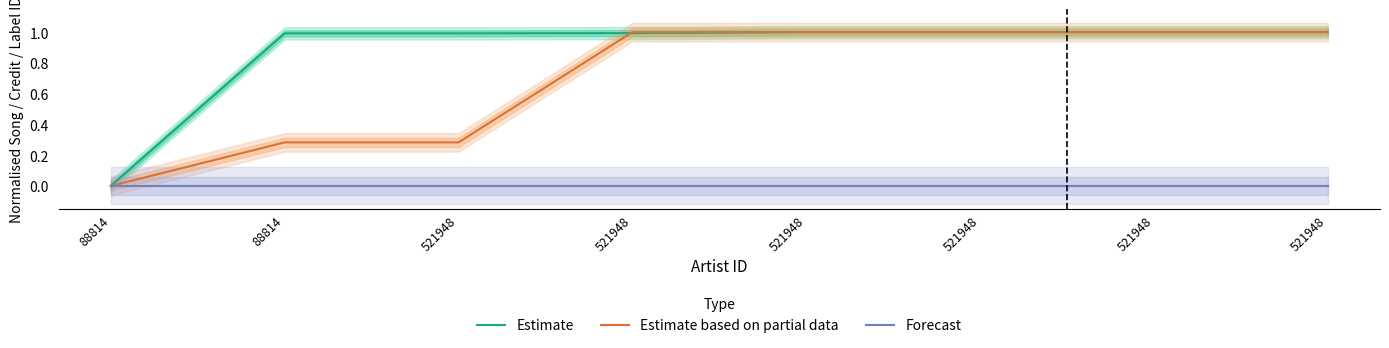

At which label is Estimate based on partial data closest to 0?

88814